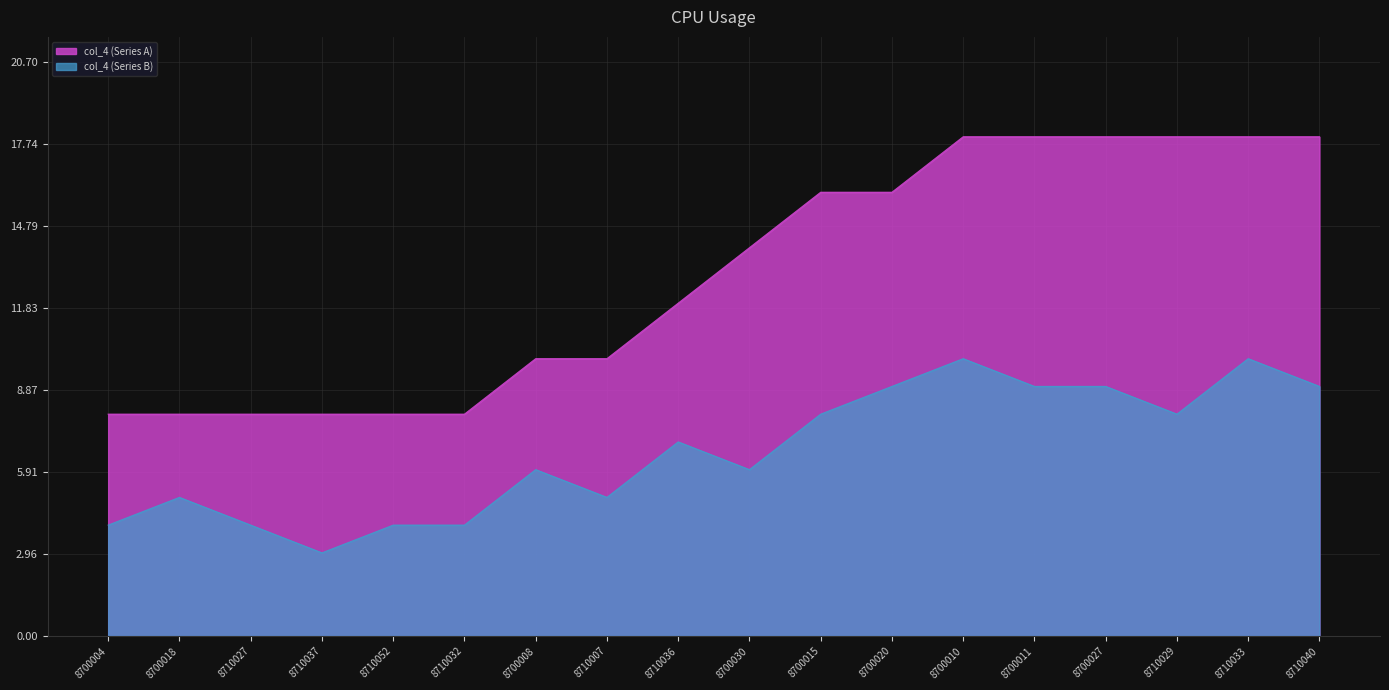

What is the total value across all series at 8700015?

24